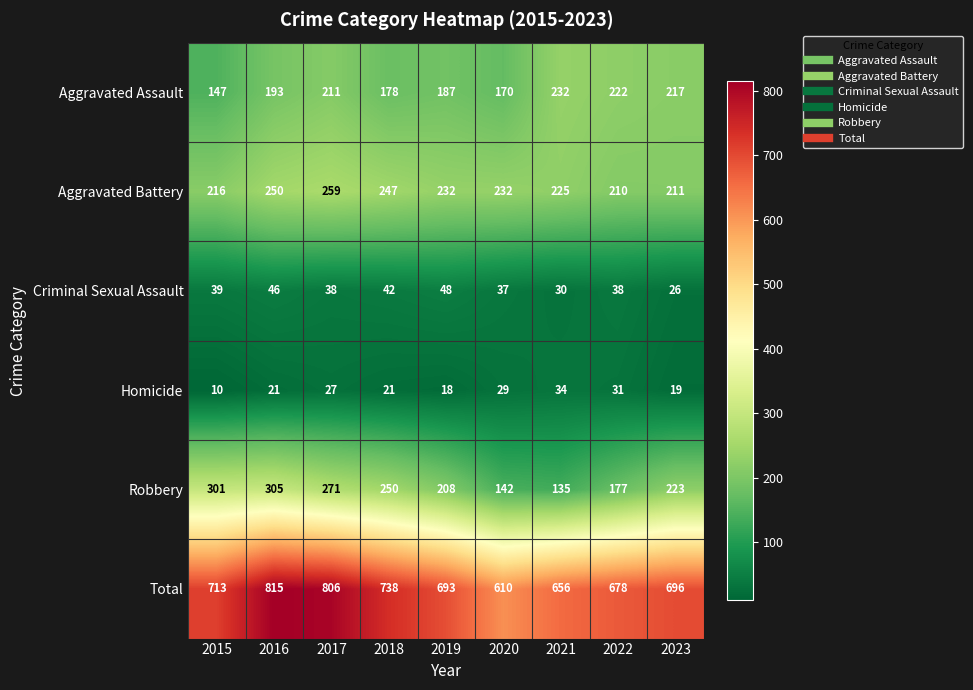

At how many categories does at least one series exceed 241?

9